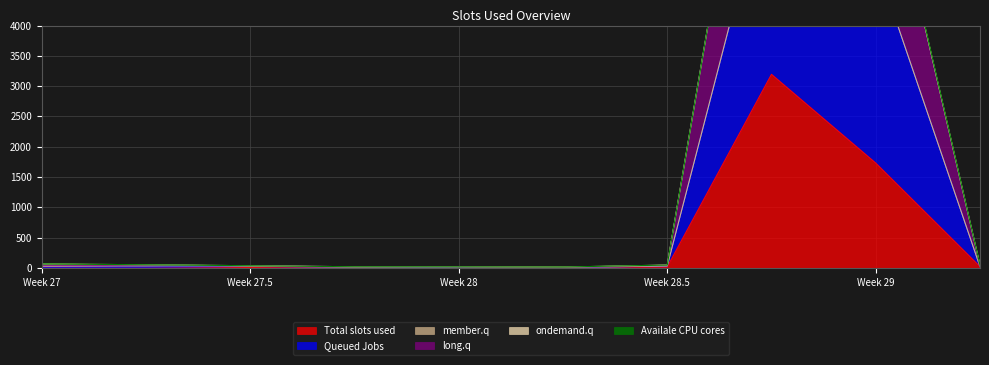

Where is Total slots used nearest to the value 1597?

Week 29